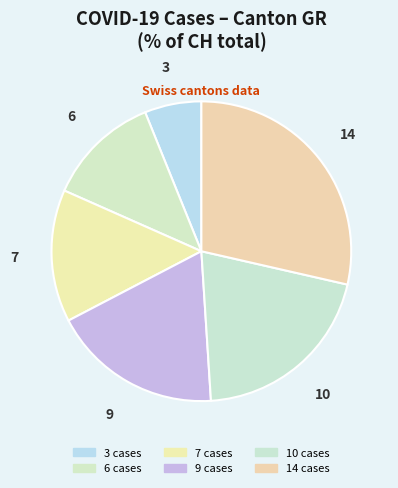

How many segments does this pie chart have?

6